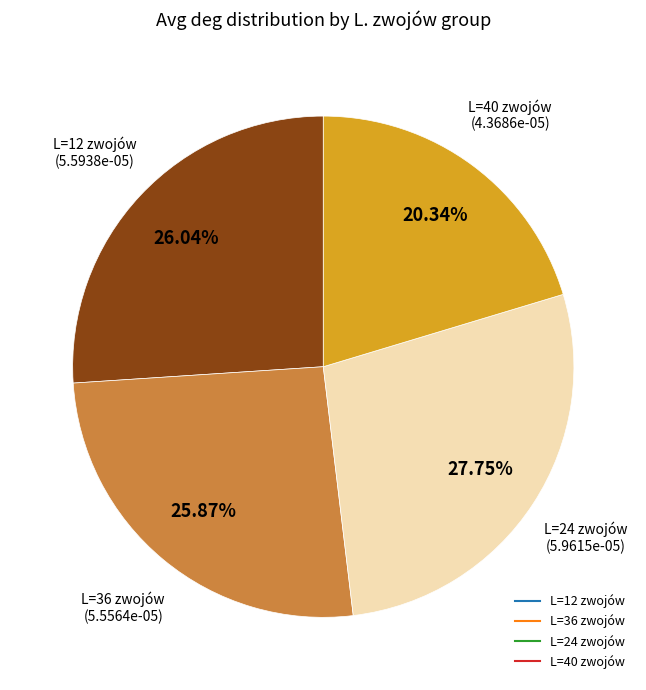

How many segments does this pie chart have?

4